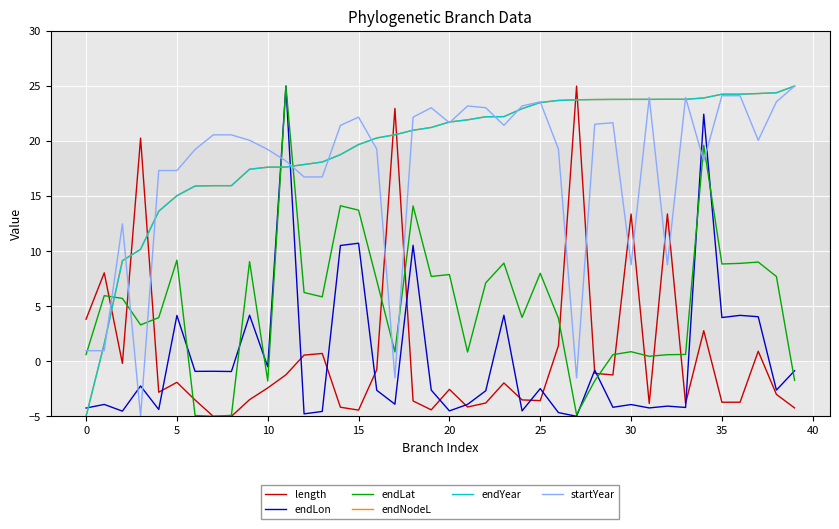

Is this an area chart (filled region under the line)?

No